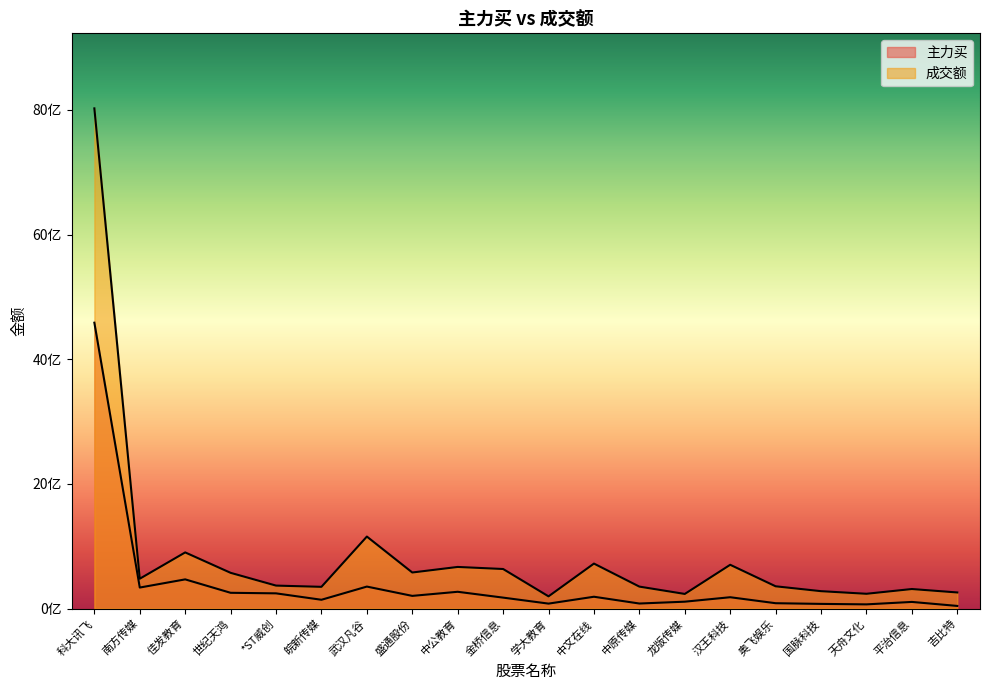

How many values in the 成交额 series exceed 479555922?

9